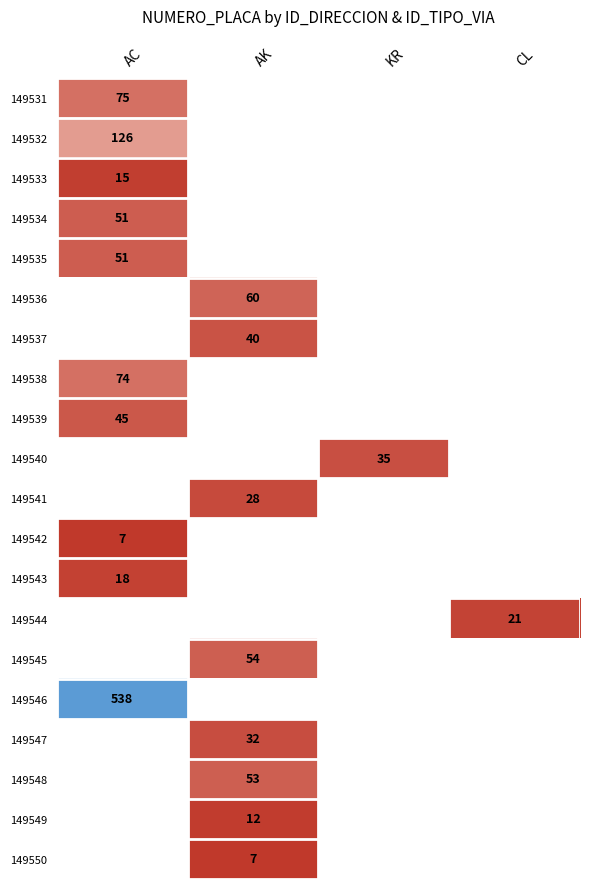

The 149546 series shows 367 at KR. True or false?

False